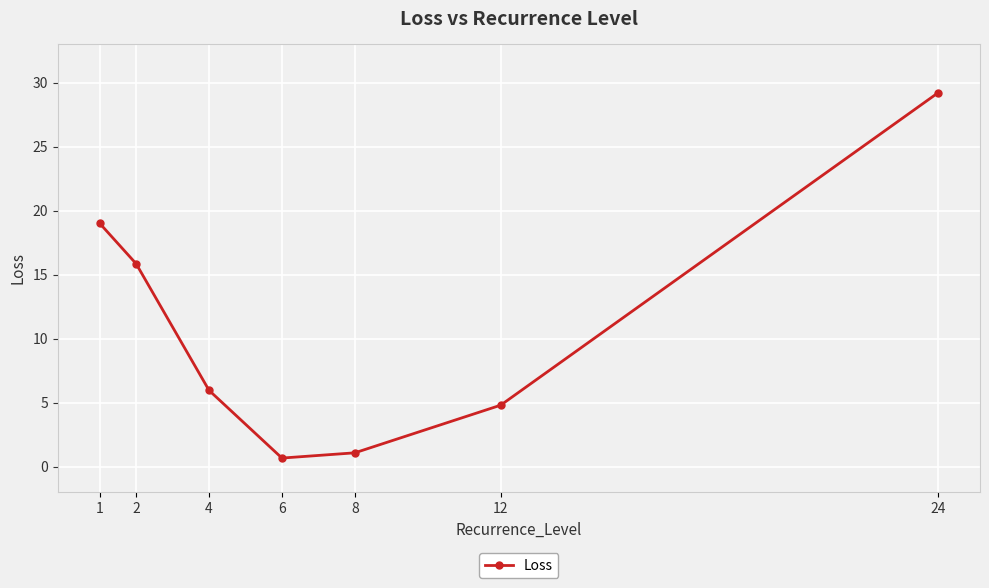

How many points are lower than both their immediate neighbors (excluding endpoints)?

1